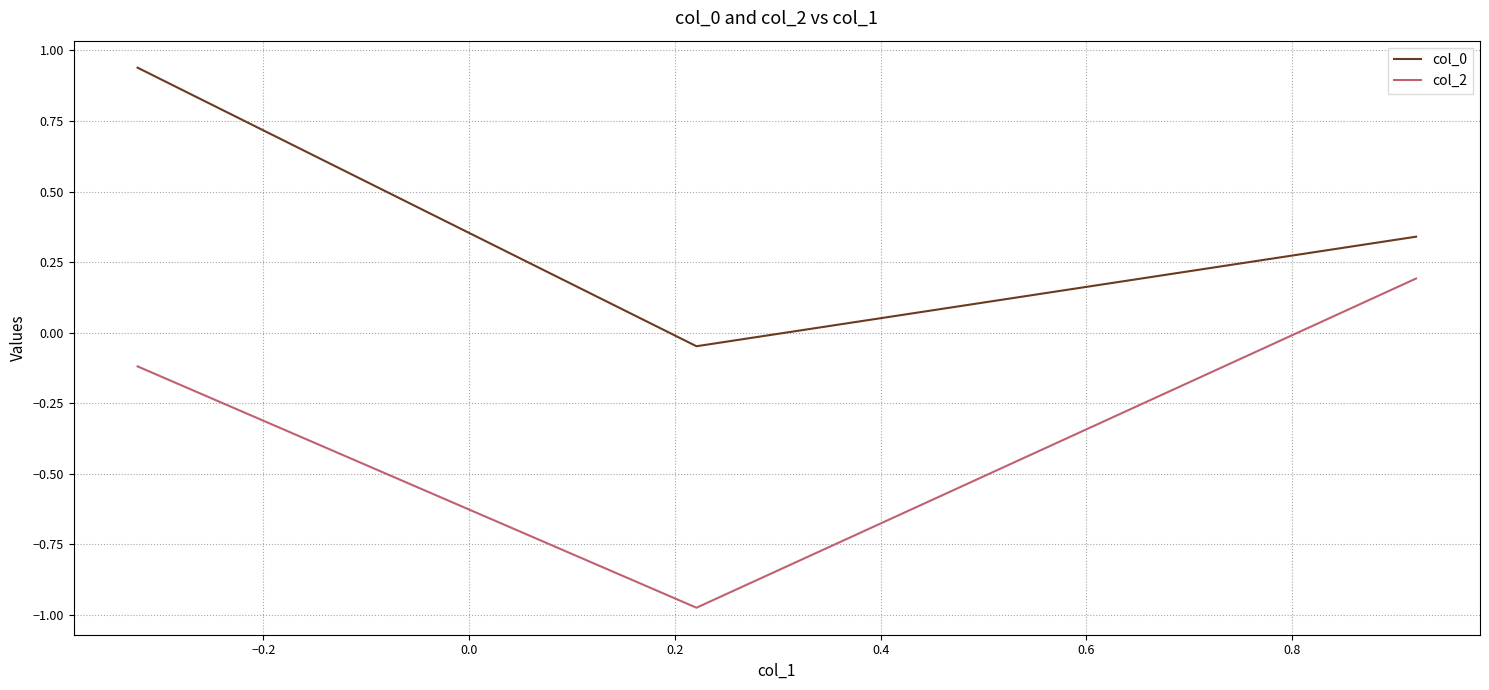

What is the difference between the maximum and minimum values in the col_2 series?

1.2